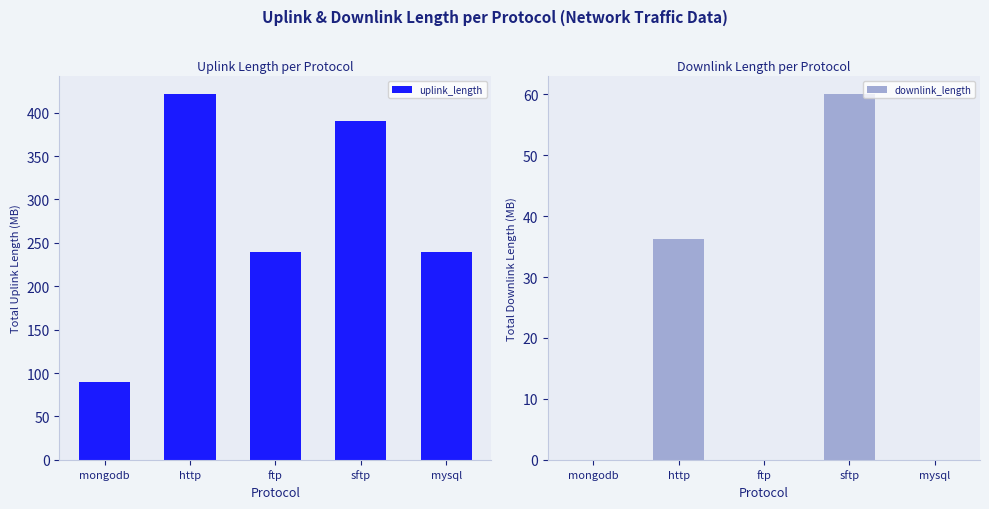

Which series has the widest spread of values?

uplink_length